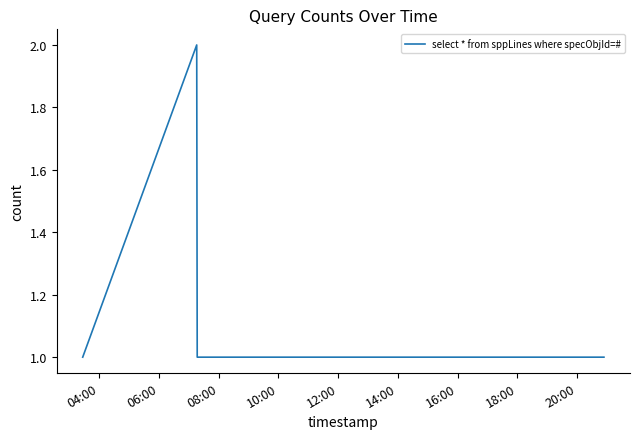

What is the maximum value shown in the chart?

2